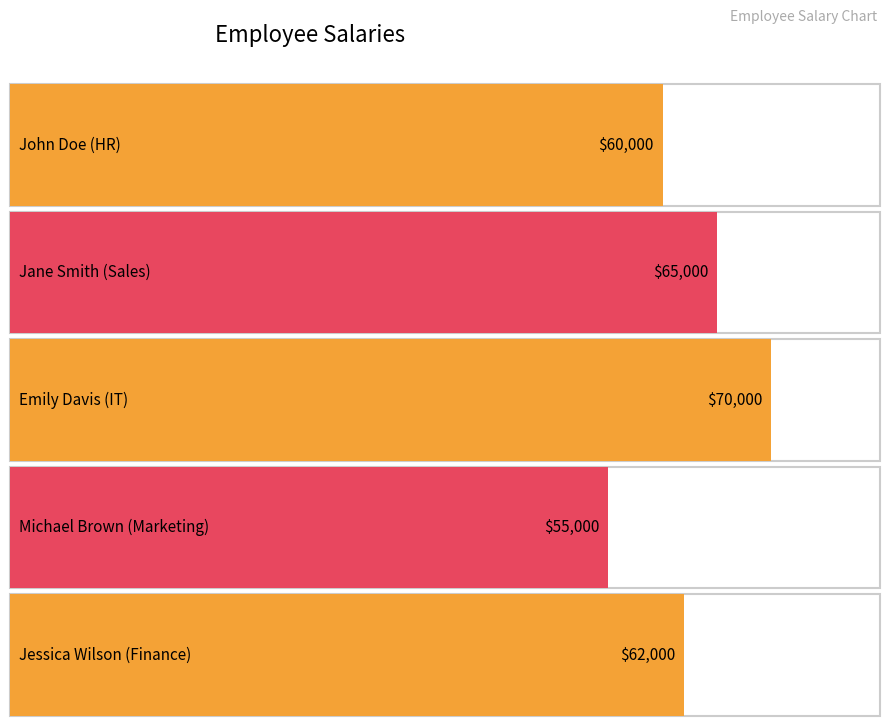

What is the greatest value displayed?

70000